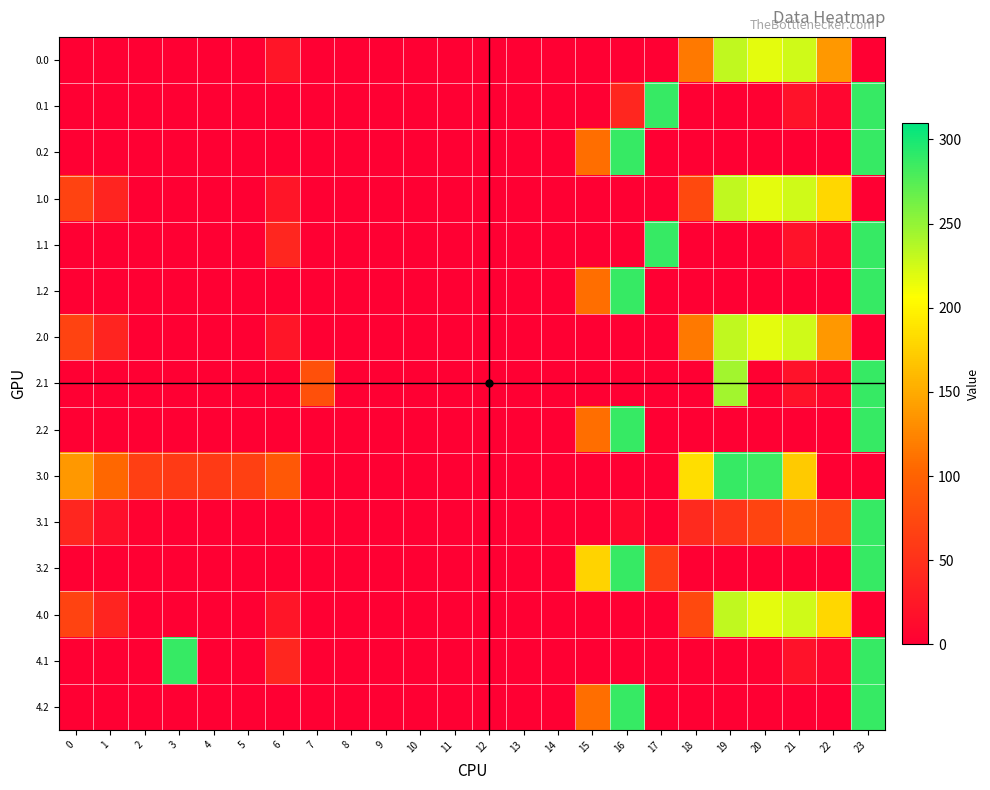

At how many categories does at least one series exceed 113?

11